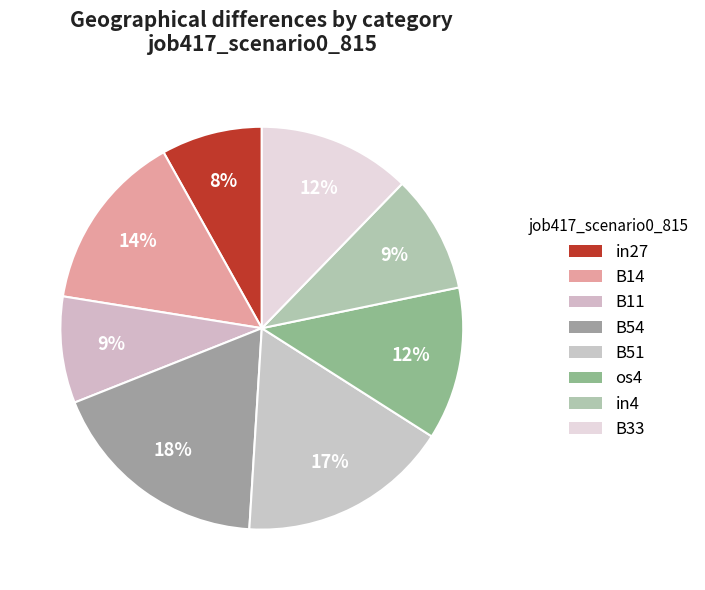

The B54 slice represents 31% of the pie. True or false?

False